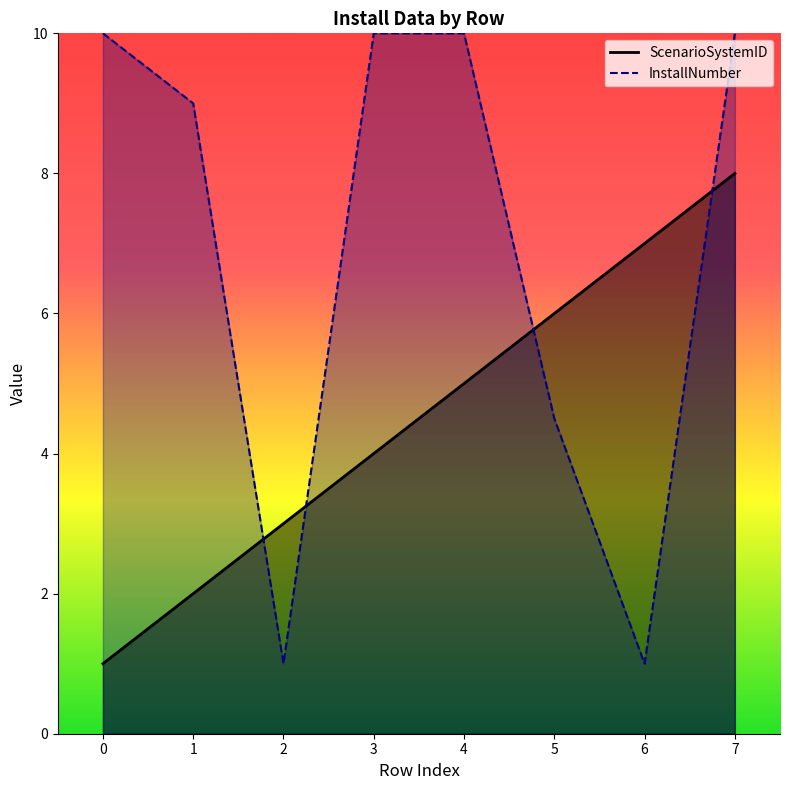

Reading left to right, extract all data points from this chart.

1	2	3	4	5	6	7	8